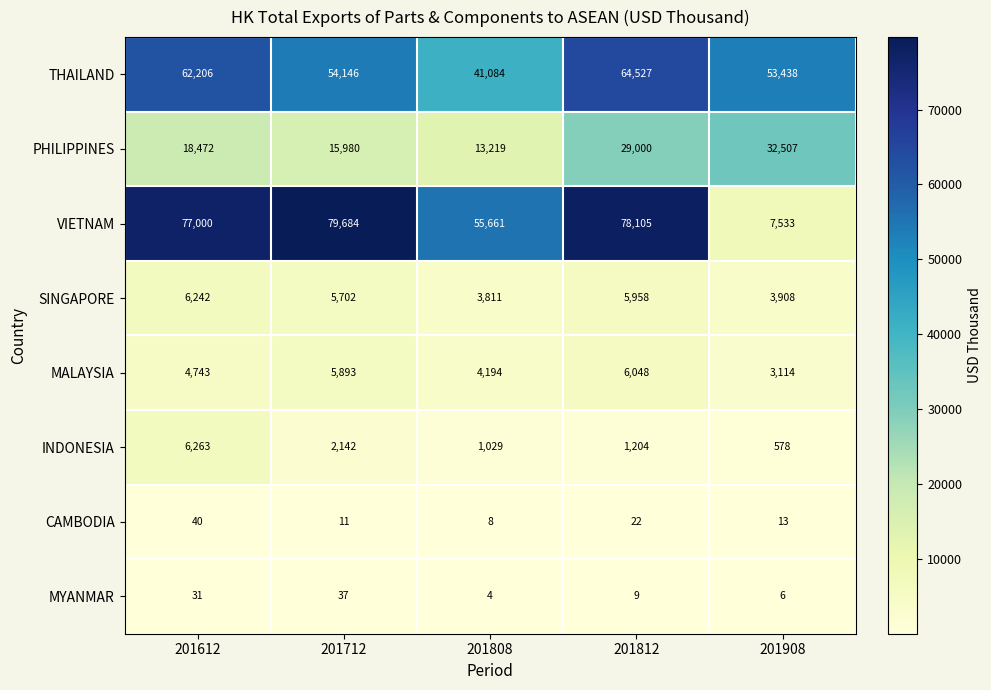

What is the sum of the MYANMAR values at 201908 and 201612?

37